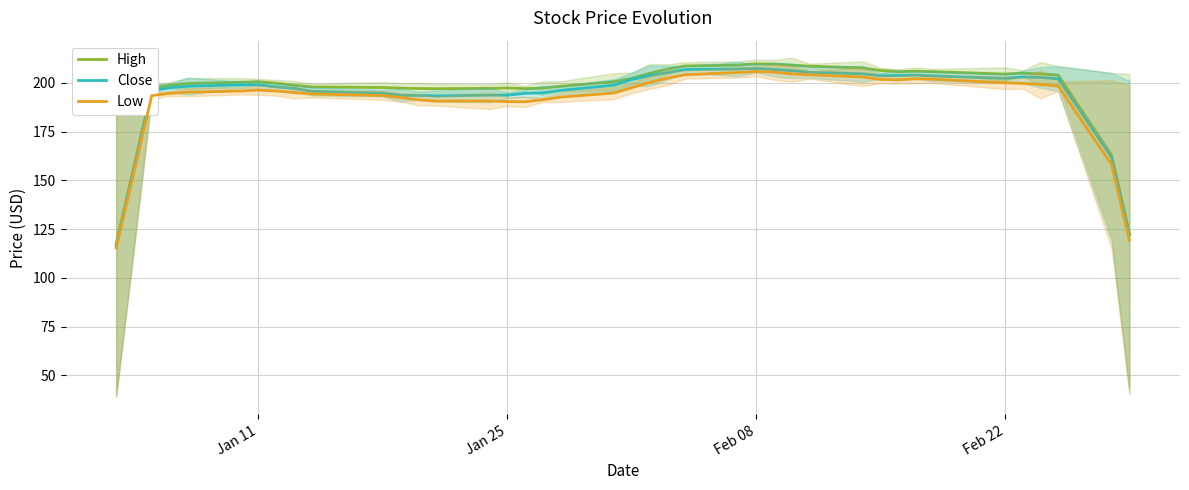

What is the difference between the second highest and minimum values in the High series?

92.2